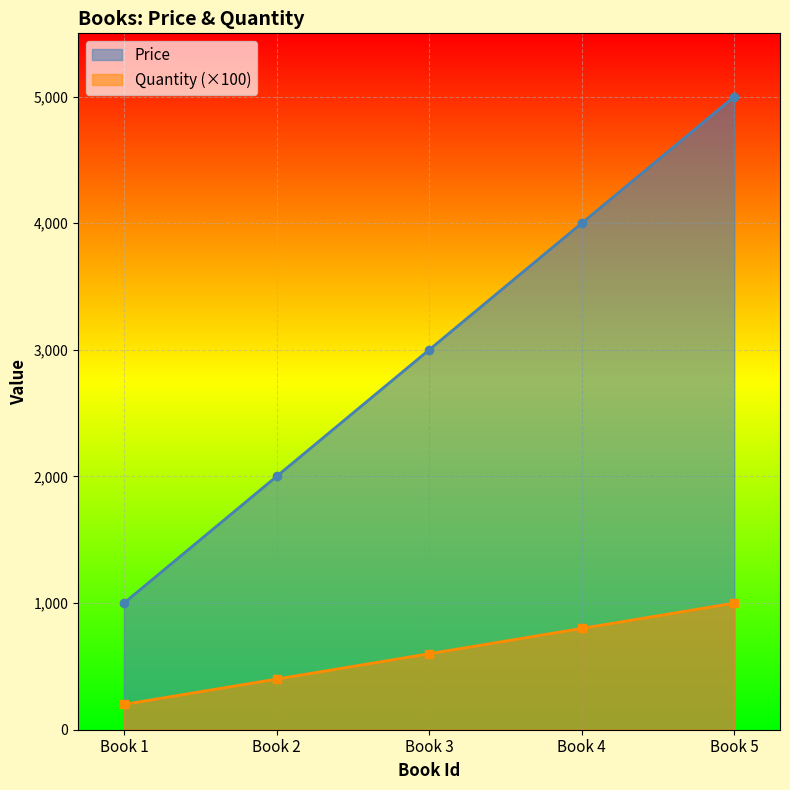

What is the greatest value displayed?

5000